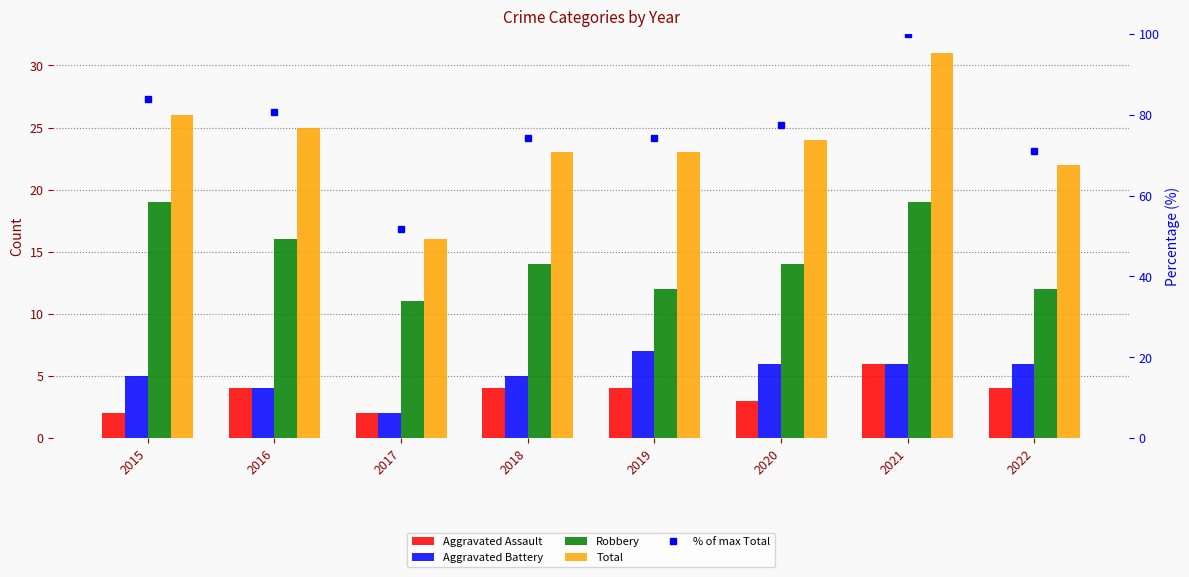

How many data points in Total are above 24?

3